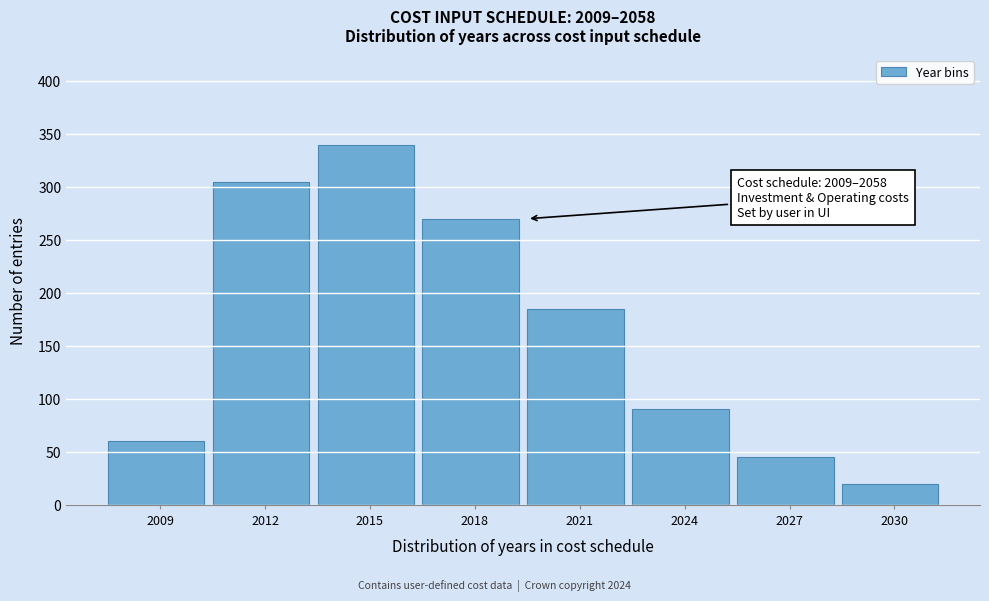

Reading left to right, list all the values displayed in this chart.

60	305	340	270	185	90	45	20